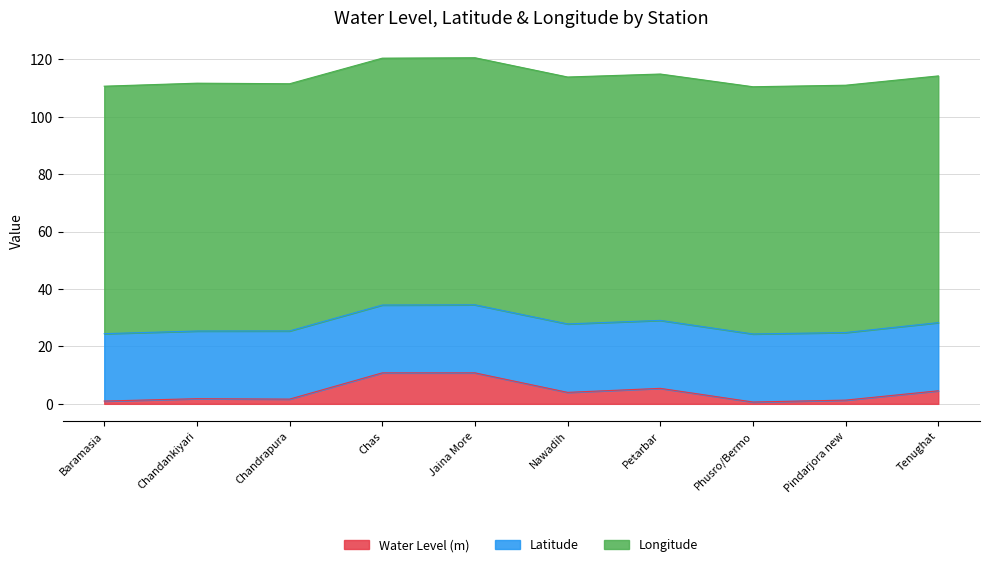

At which label does Longitude reach its minimum?

Petarbar